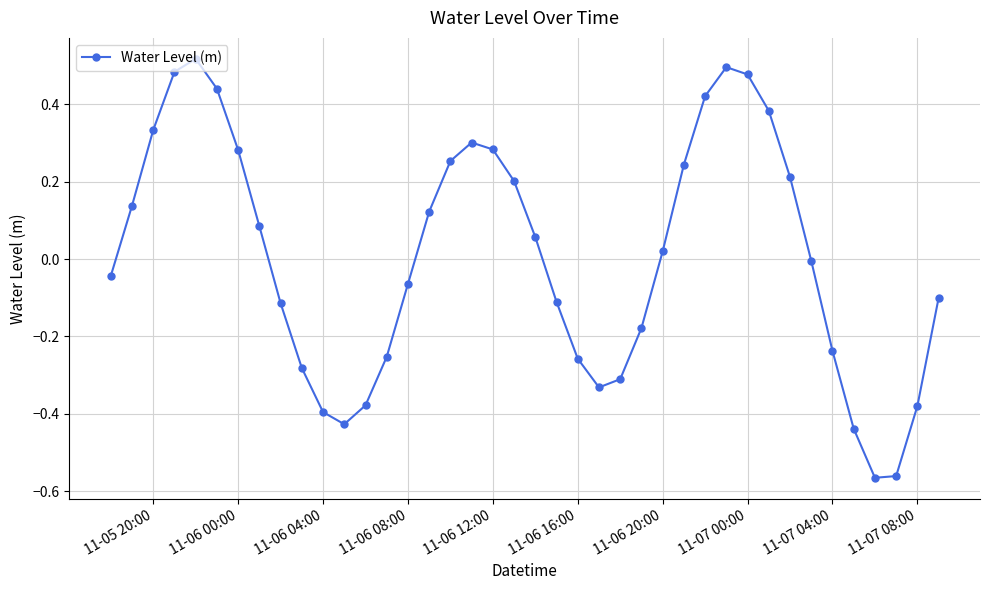

How many points are higher than both their immediate neighbors (excluding endpoints)?

3